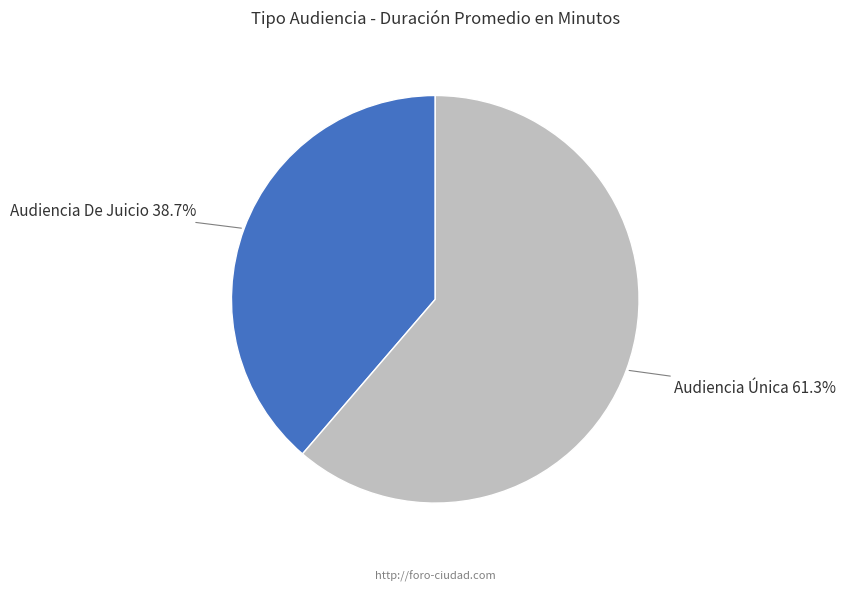

Is there a majority slice in this chart?

Yes